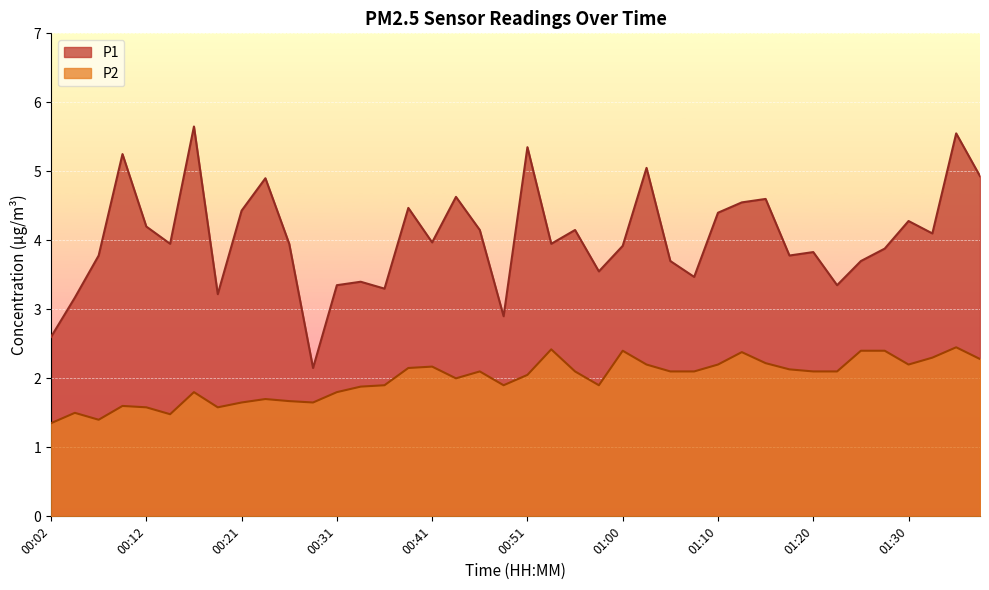

What is the label of the 14th point from the right?

01:05